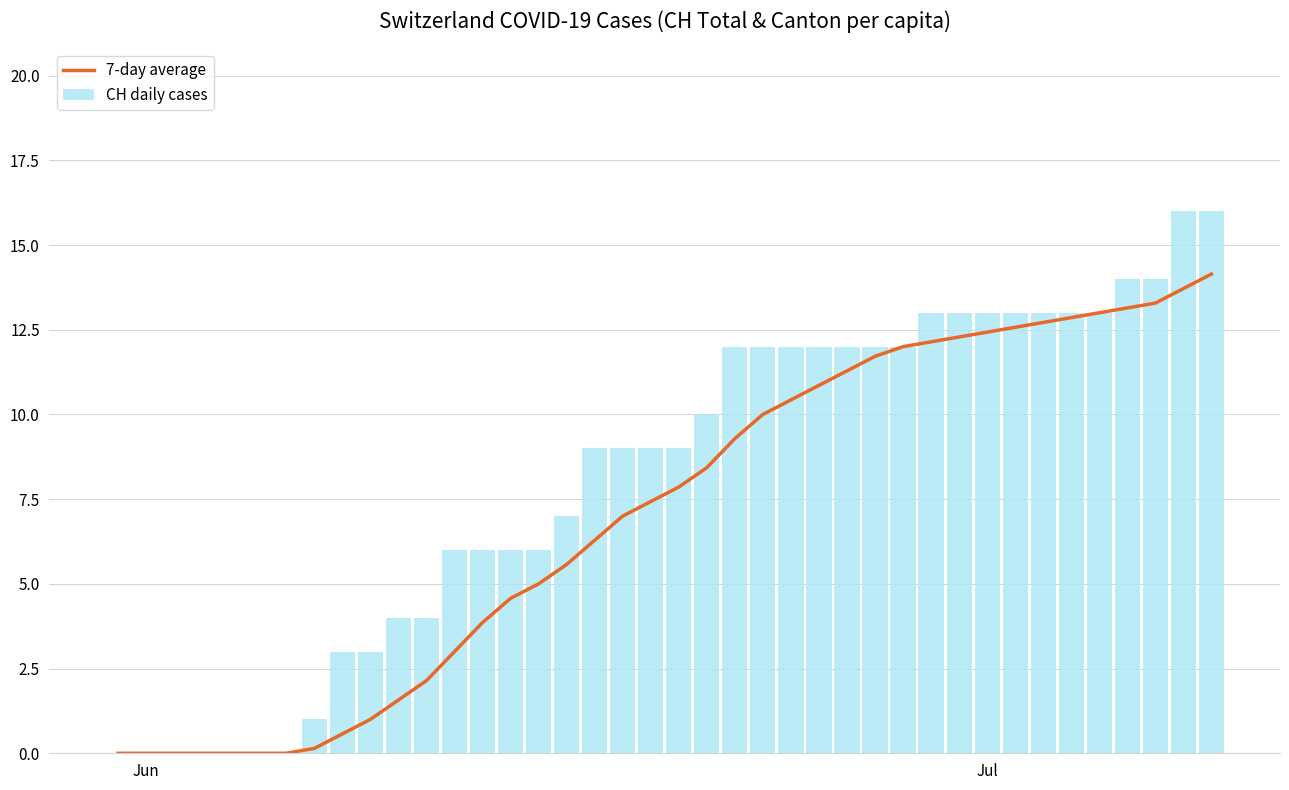

Which series has the widest spread of values?

CH daily cases